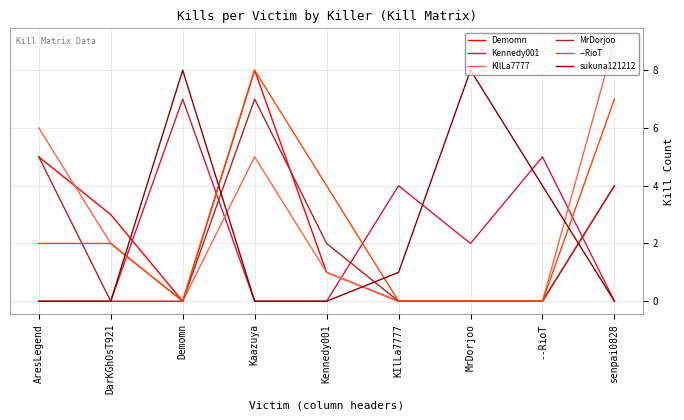

What is the greatest value displayed?

9